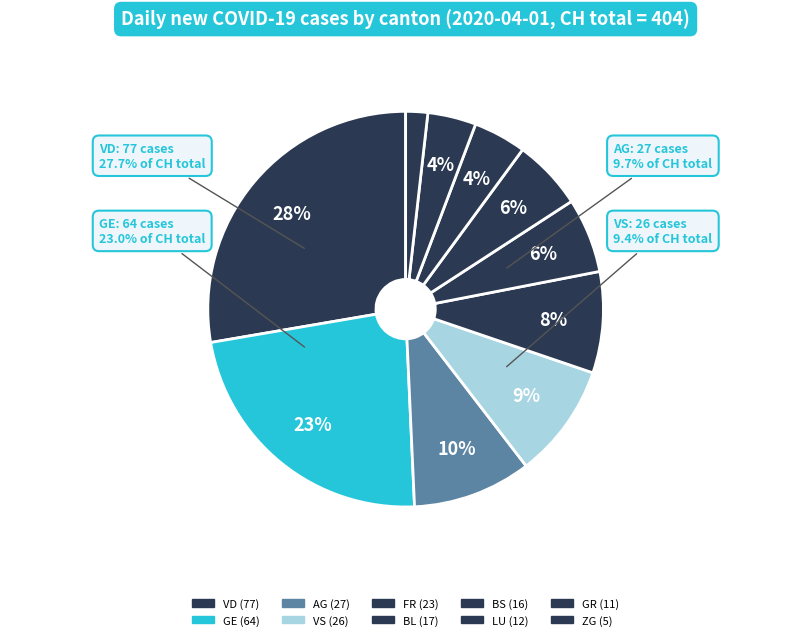

Is there a majority slice in this chart?

No